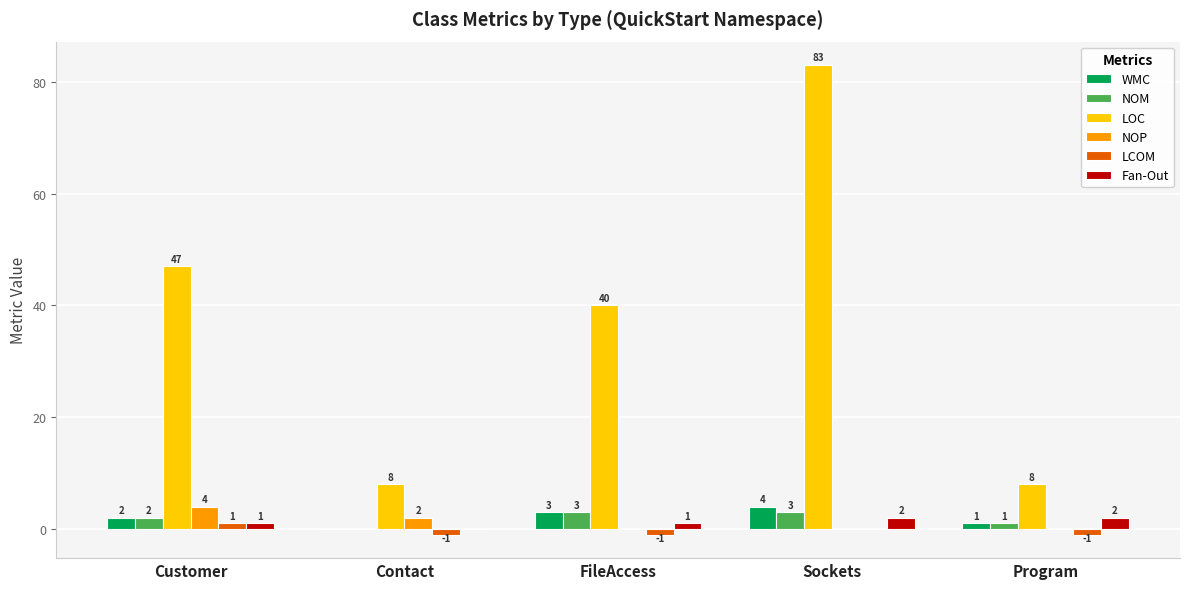

What value does the LOC series have at Customer, to the nearest 5?

45